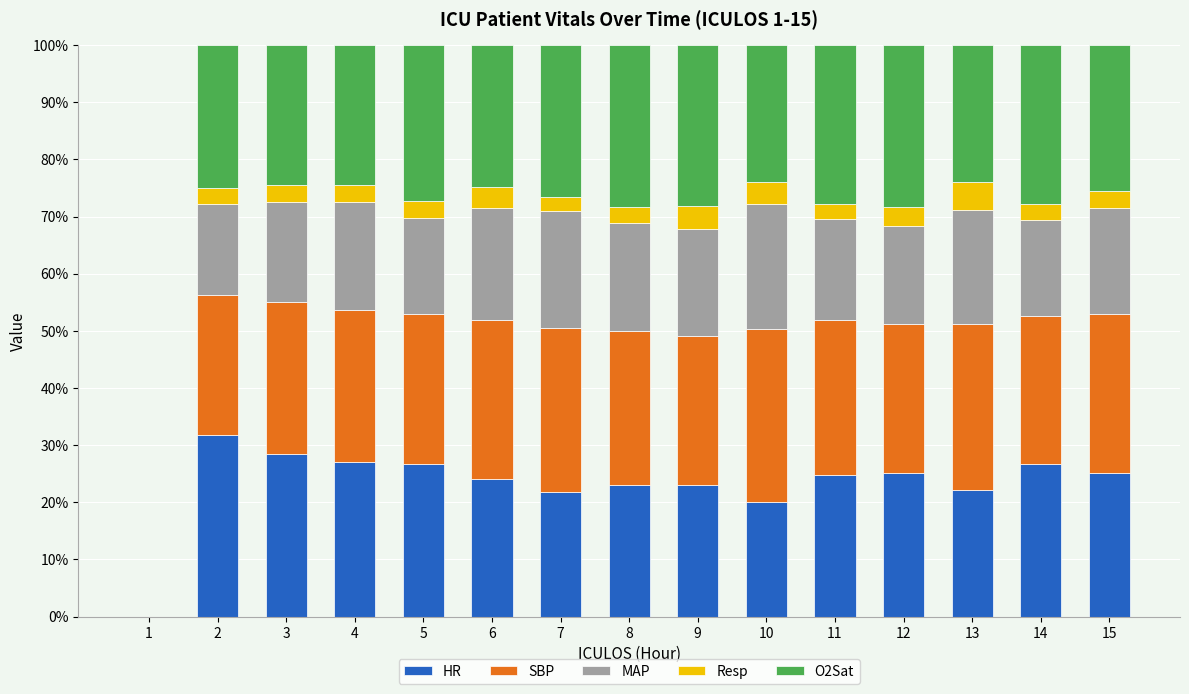

The value of HR at 6 is 24.0. True or false?

True